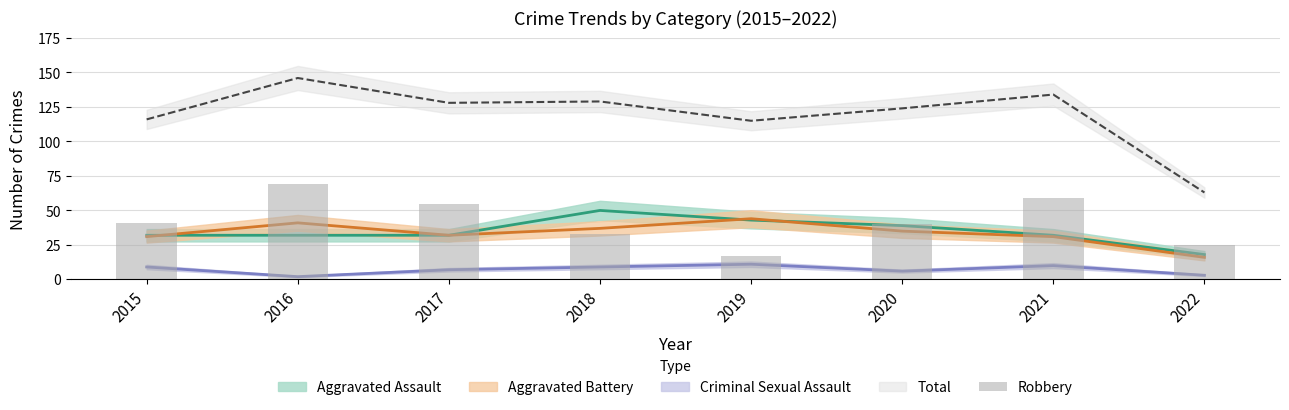

Does the chart contain stacked bars?

No